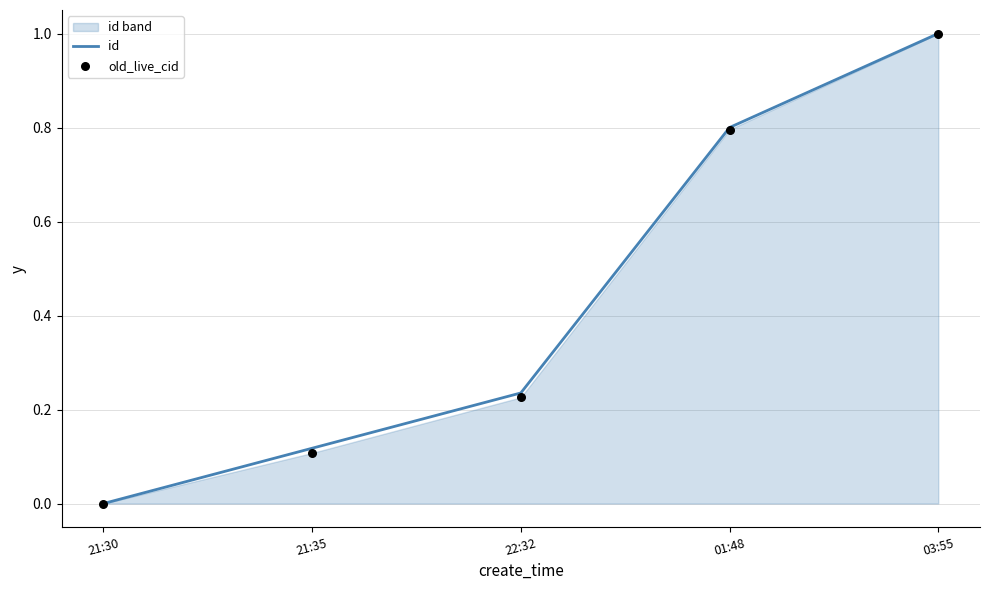

Which series has the widest spread of Y values?

id